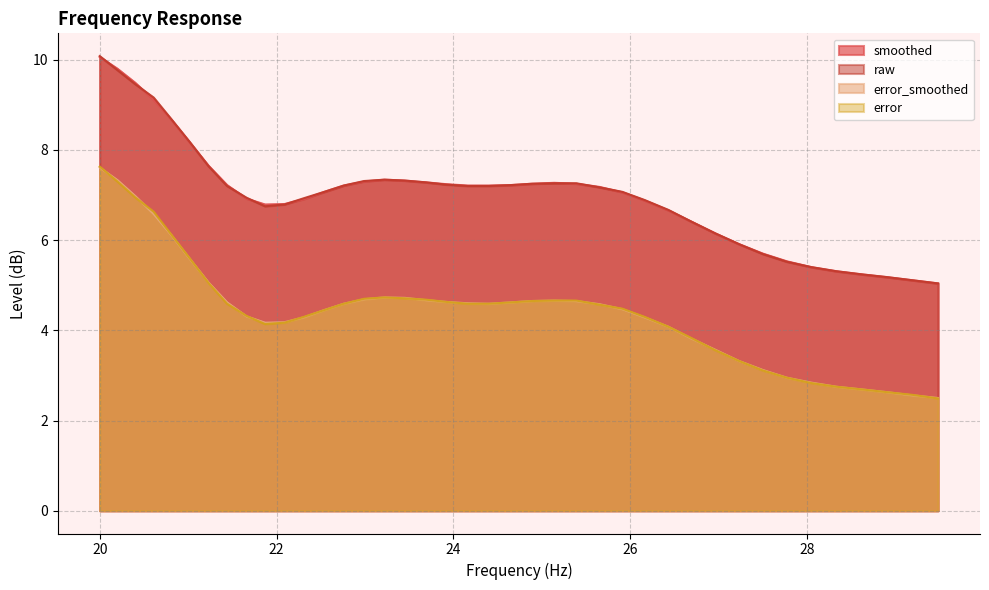

Where does the raw series first go above 7?

20.0